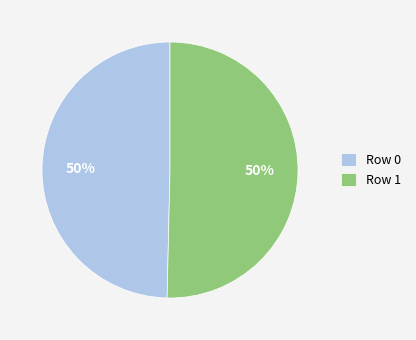

To the nearest percent, what portion does Row 0 represent?

50%